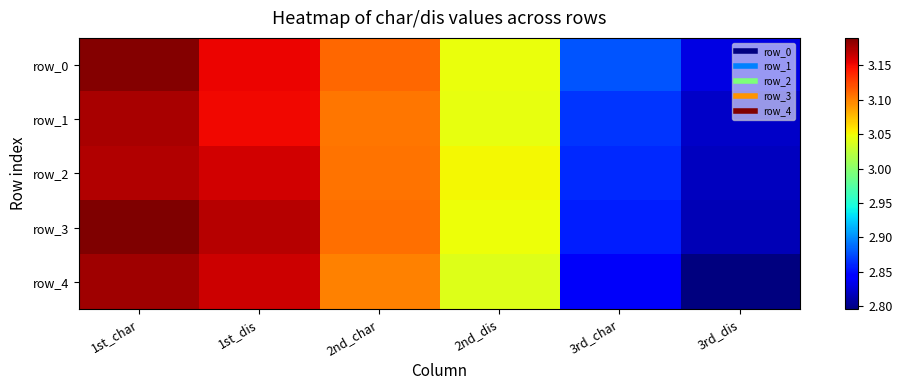

Is it true that row_1 equals 4.5 at 3rd_dis?

False